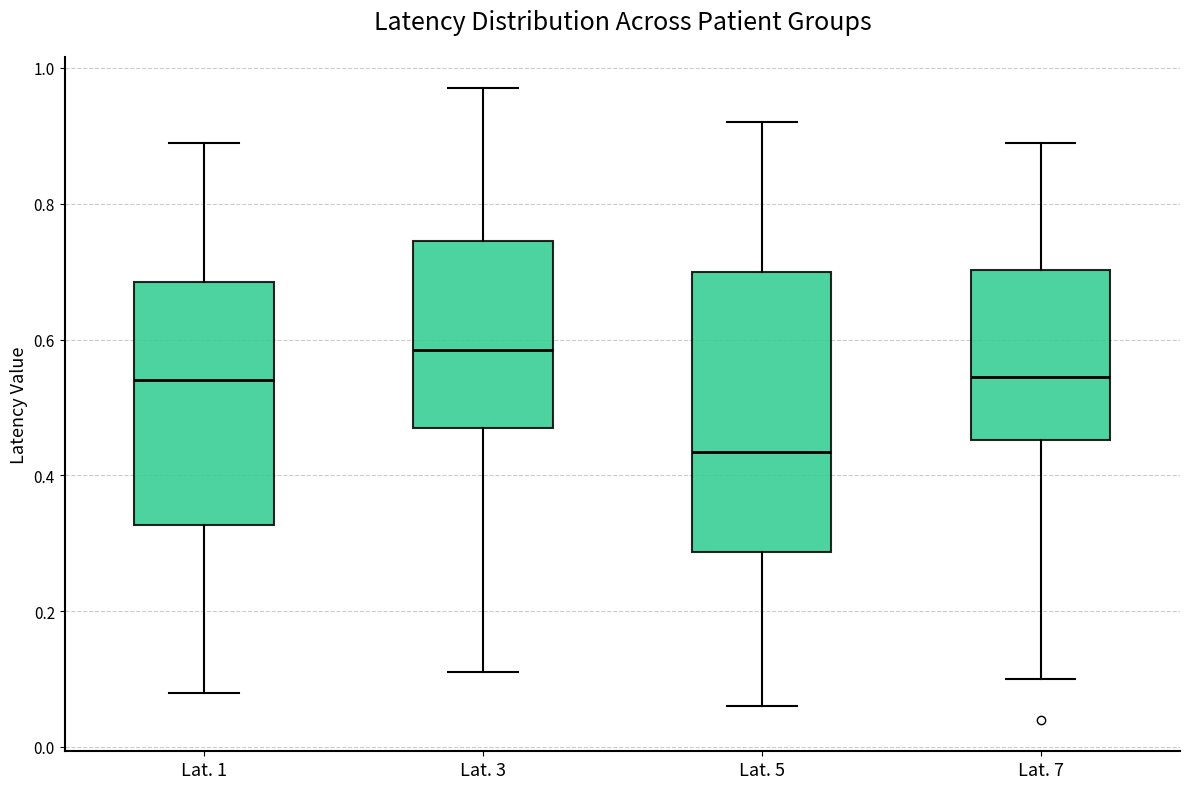

Reading left to right, read every box against the y-axis: the position of its median line, the range the box covers, and the ends of its whiskers. The values are not printed on the chart, so give them approximately, as read against the axis.

Lat. 1: median 0.54, box 0.32 to 0.68, whiskers 0.08 to 0.90
Lat. 3: median 0.58, box 0.48 to 0.74, whiskers 0.12 to 0.98
Lat. 5: median 0.44, box 0.28 to 0.70, whiskers 0.06 to 0.92
Lat. 7: median 0.54, box 0.46 to 0.70, whiskers 0.10 to 0.90